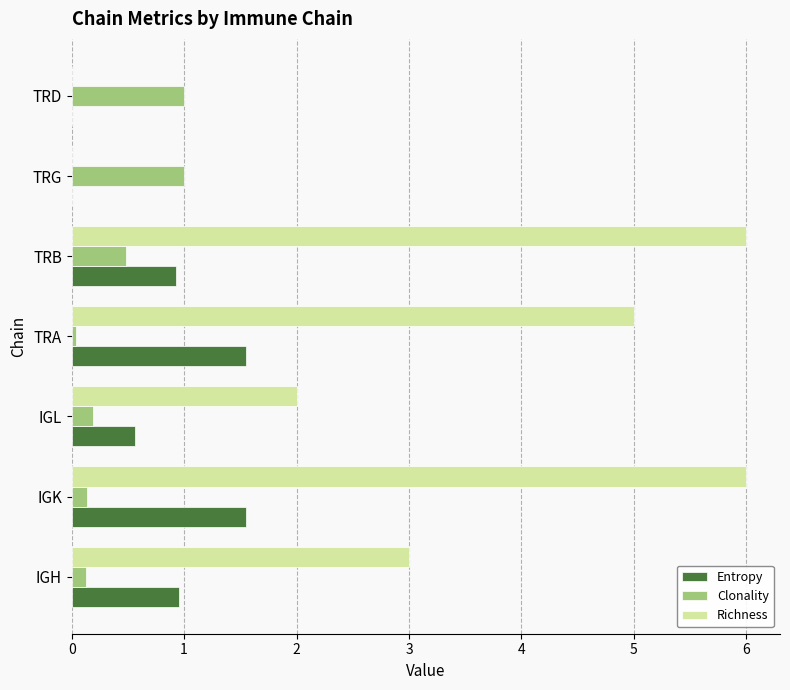

How many data points does each series have?

7